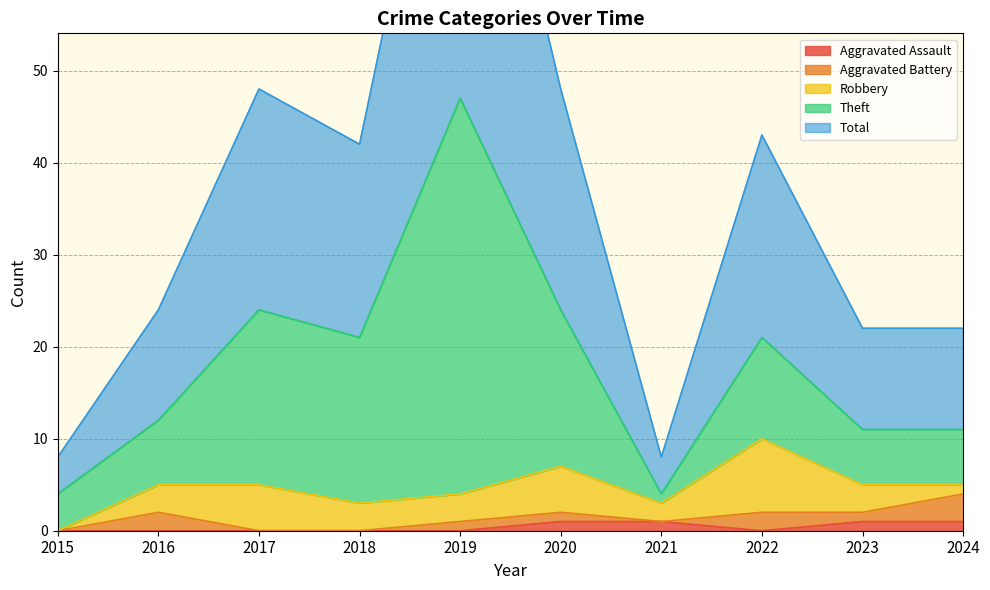

What is the difference between the maximum and second lowest values in the Theft series?

39